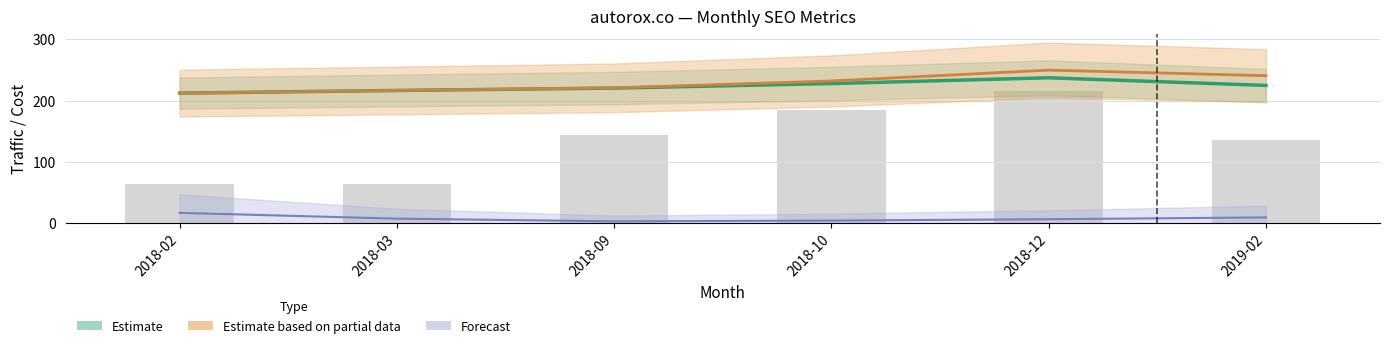

Rank the series at 2018-10 from lowest to highest value.

Forecast, Estimate, Estimate based on partial data